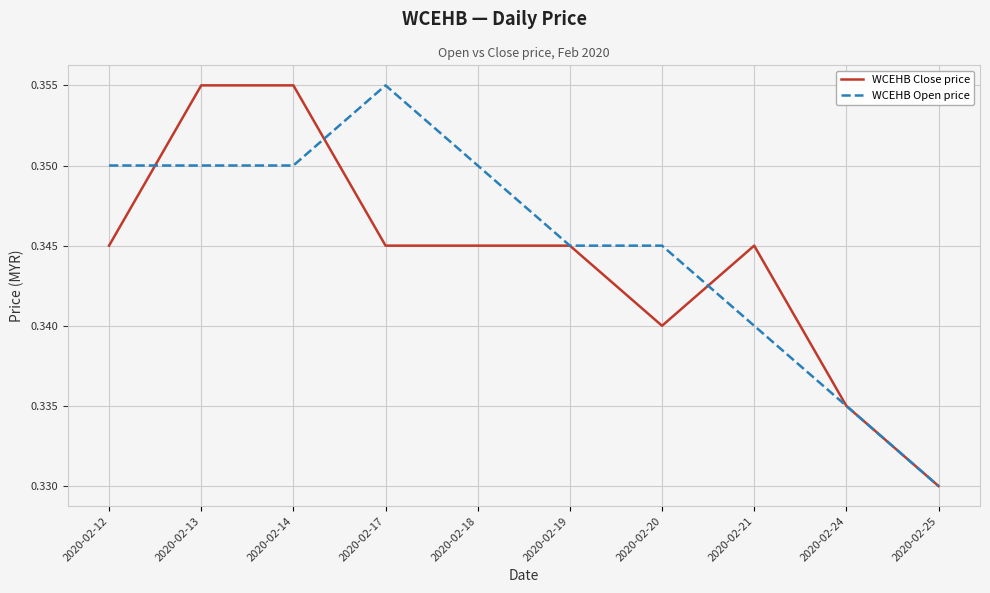

What is the sum of the WCEHB Close price values at 2020-02-12 and 2020-02-13?

0.7